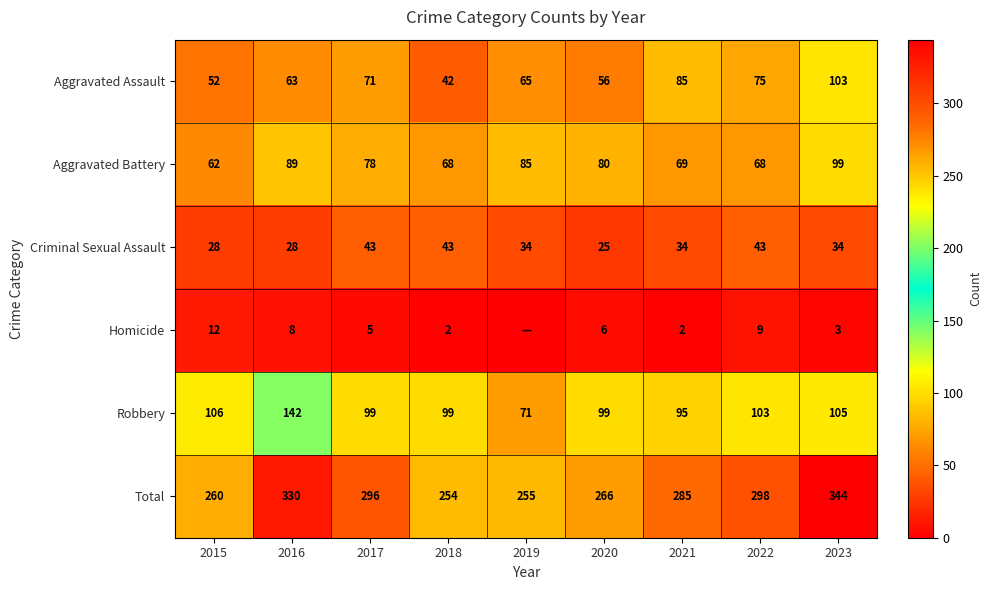

At 2017, list the series in order from largest to smallest.

Total, Robbery, Aggravated Battery, Aggravated Assault, Criminal Sexual Assault, Homicide